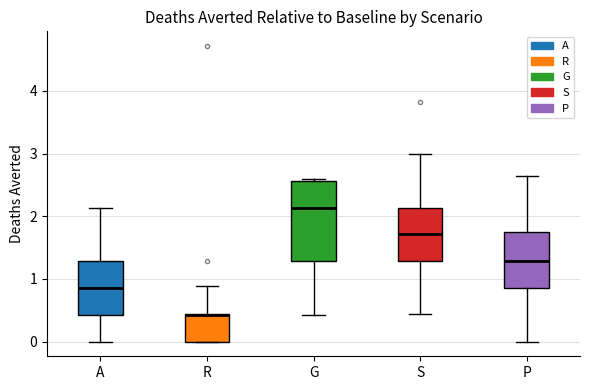

Where is the upper edge of the box for R on the y-axis? The values are not printed on the chart, so give them approximately, as read against the axis.

0.4